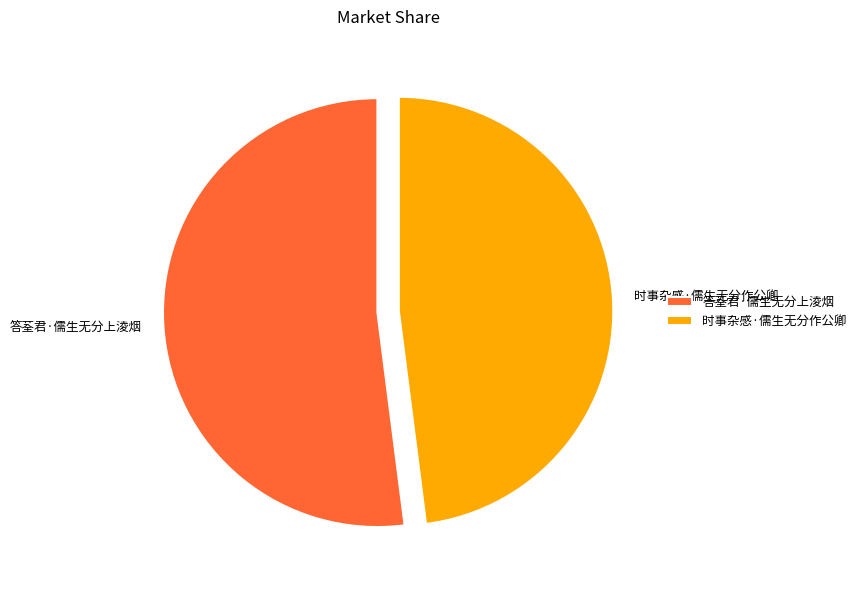

Is it true that 答荃君·儒生无分上淩烟 is 52% of the pie?

True